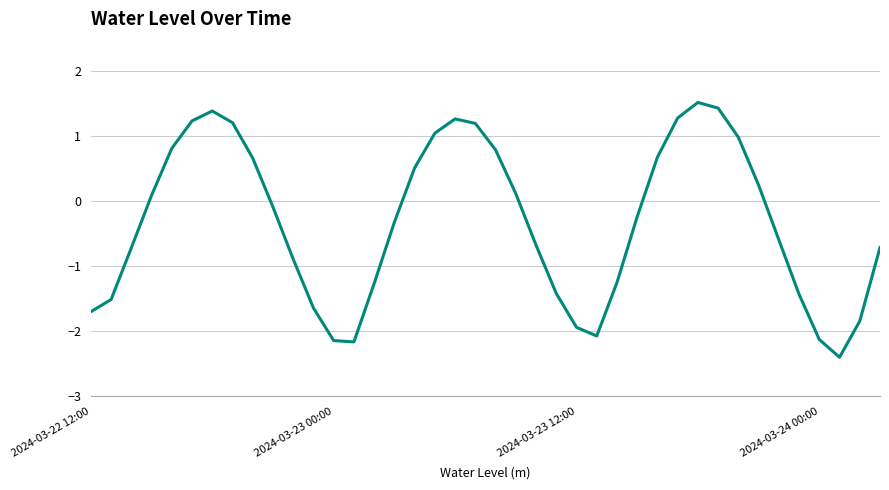

What is the greatest value displayed?

1.5